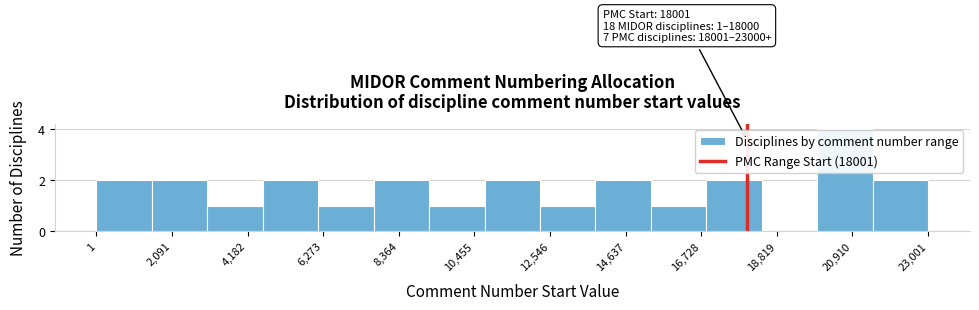

Read against the x-axis, roughly where is the centre of the tallest bar?

20500